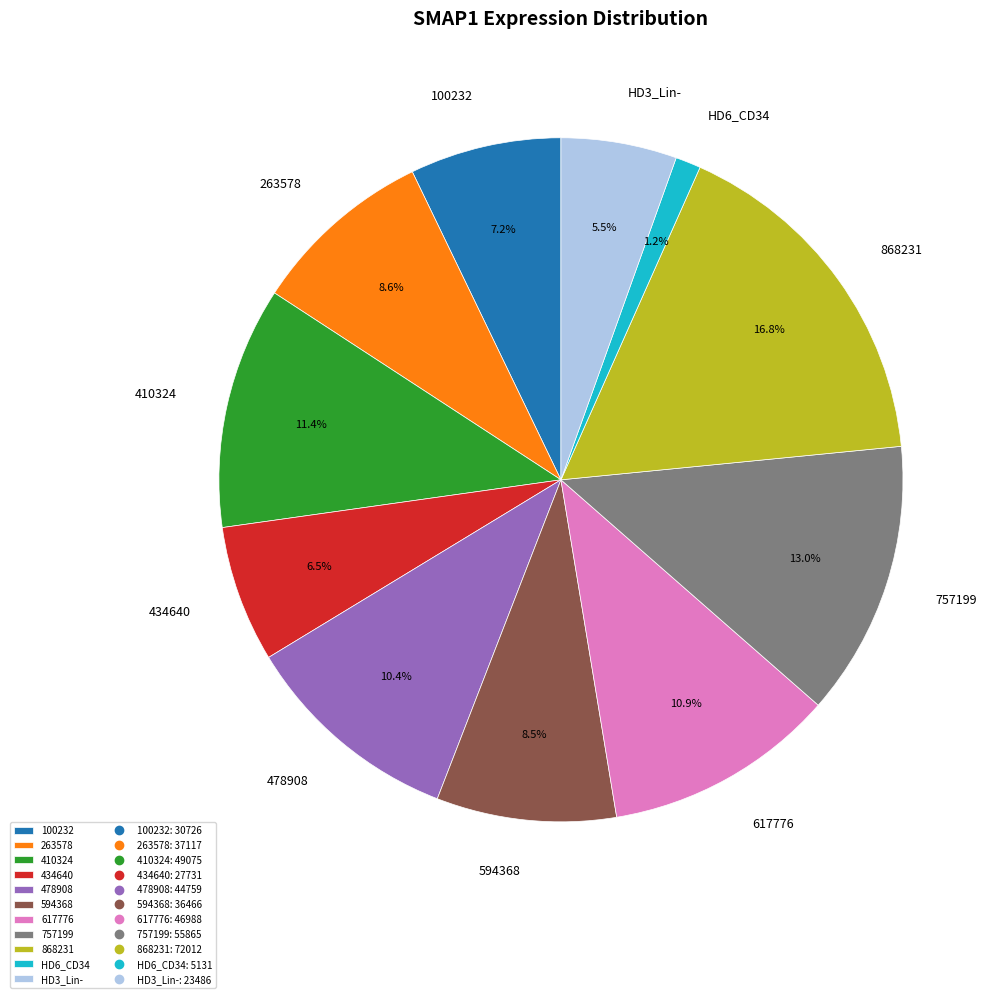

True or false: 757199 accounts for 19% of the total.

False